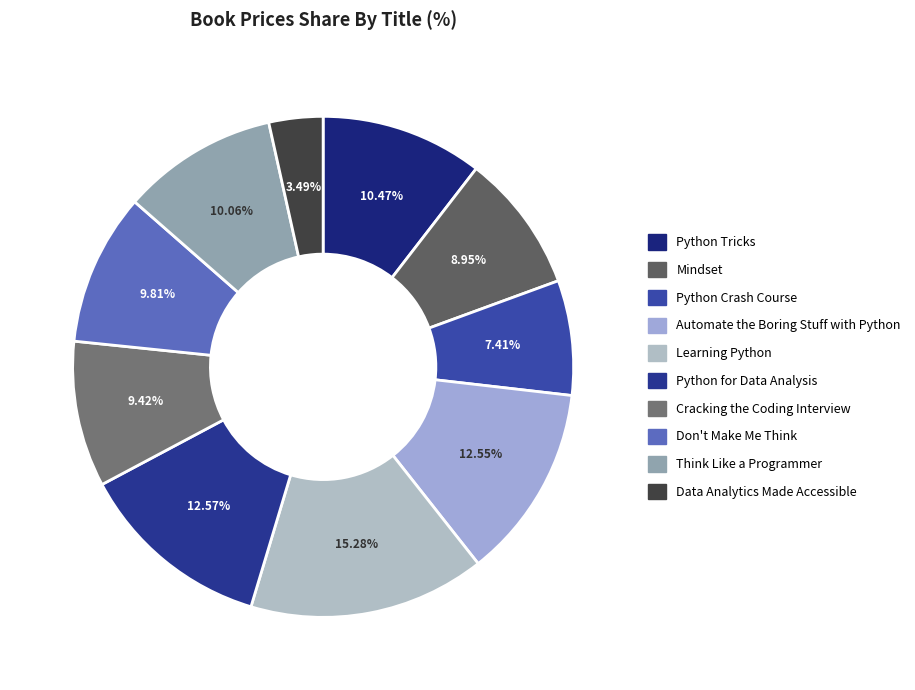

What is the largest slice in the pie chart?

Learning Python